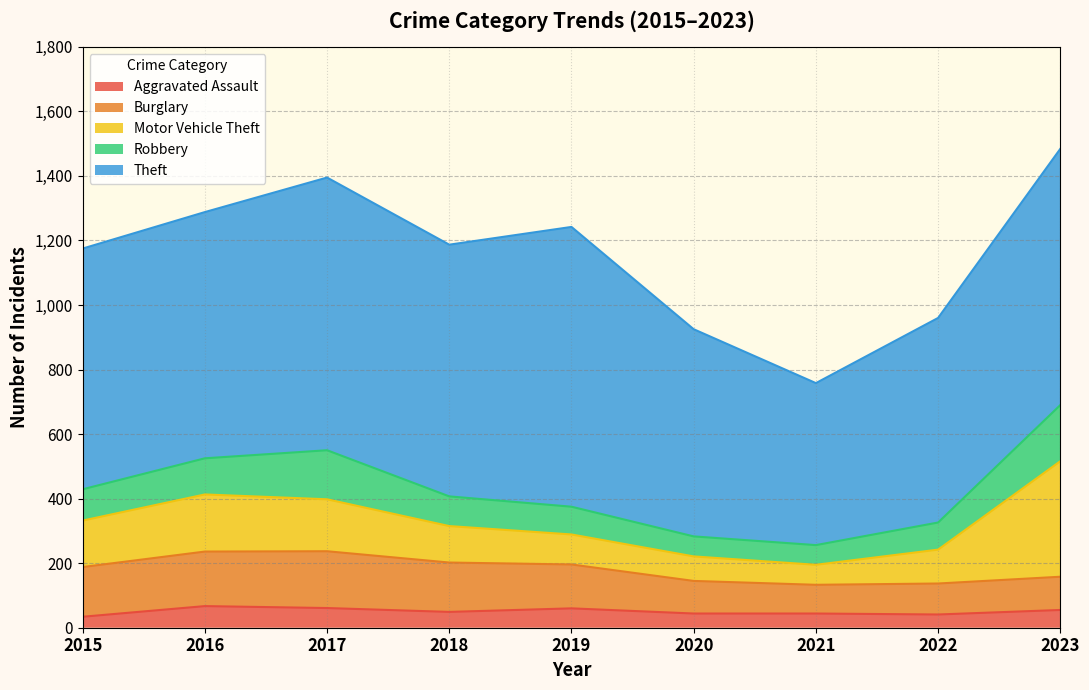

Which category has the lowest value in the Motor Vehicle Theft series?

2021